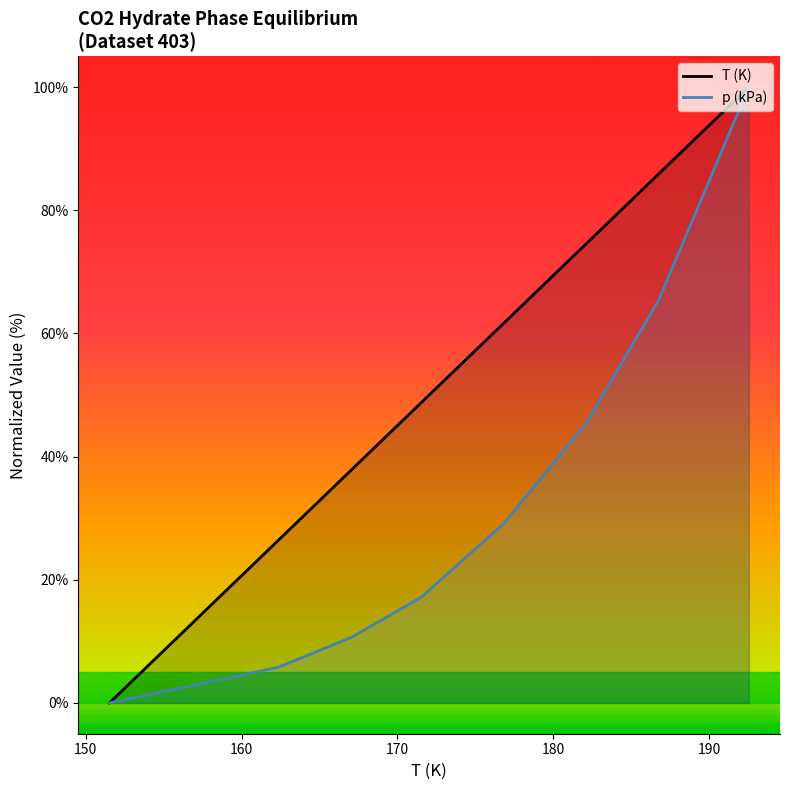

At how many categories does at least one series exceed 86?

1